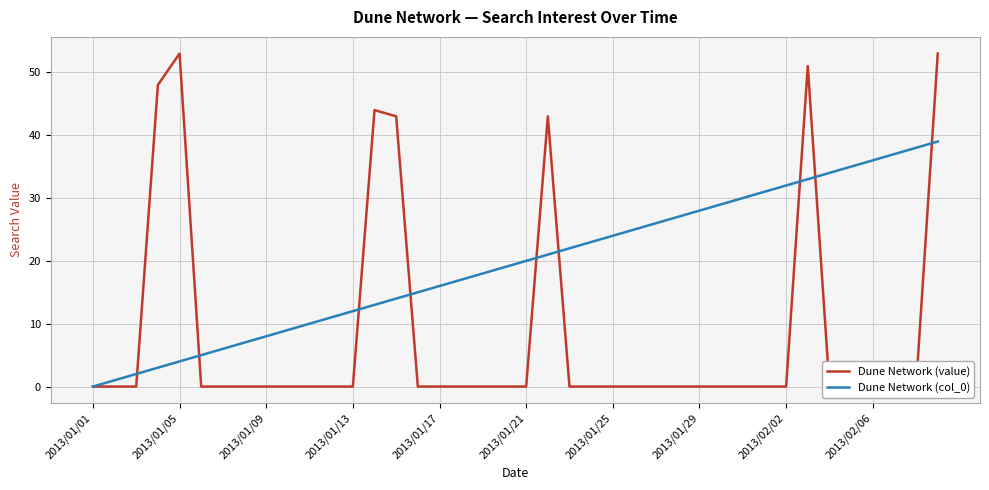

At 10, list the series in order from largest to smallest.

Dune Network (col_0), Dune Network (value)